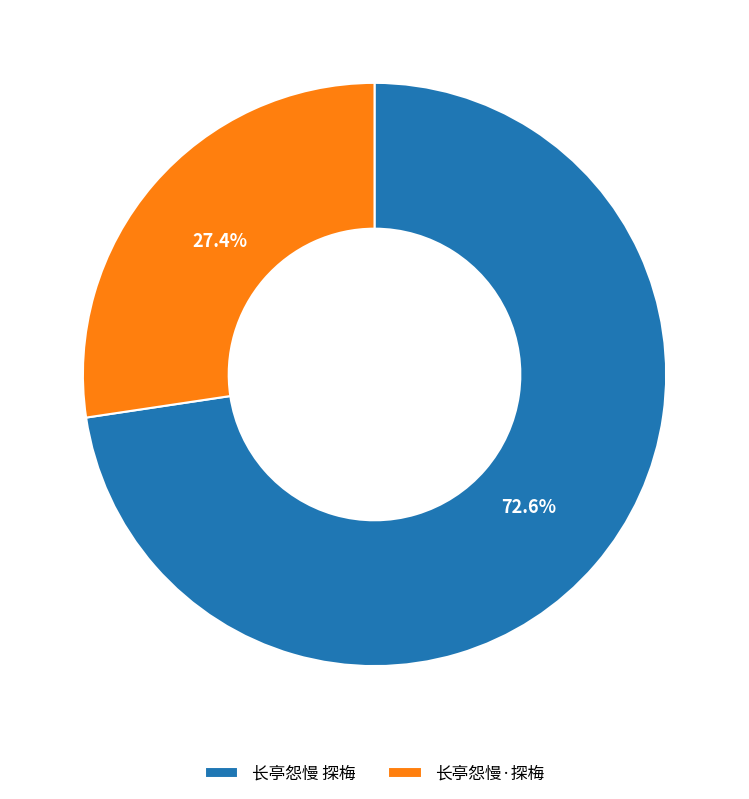

Rank the categories by value from highest to lowest.

长亭怨慢 探梅, 长亭怨慢·探梅